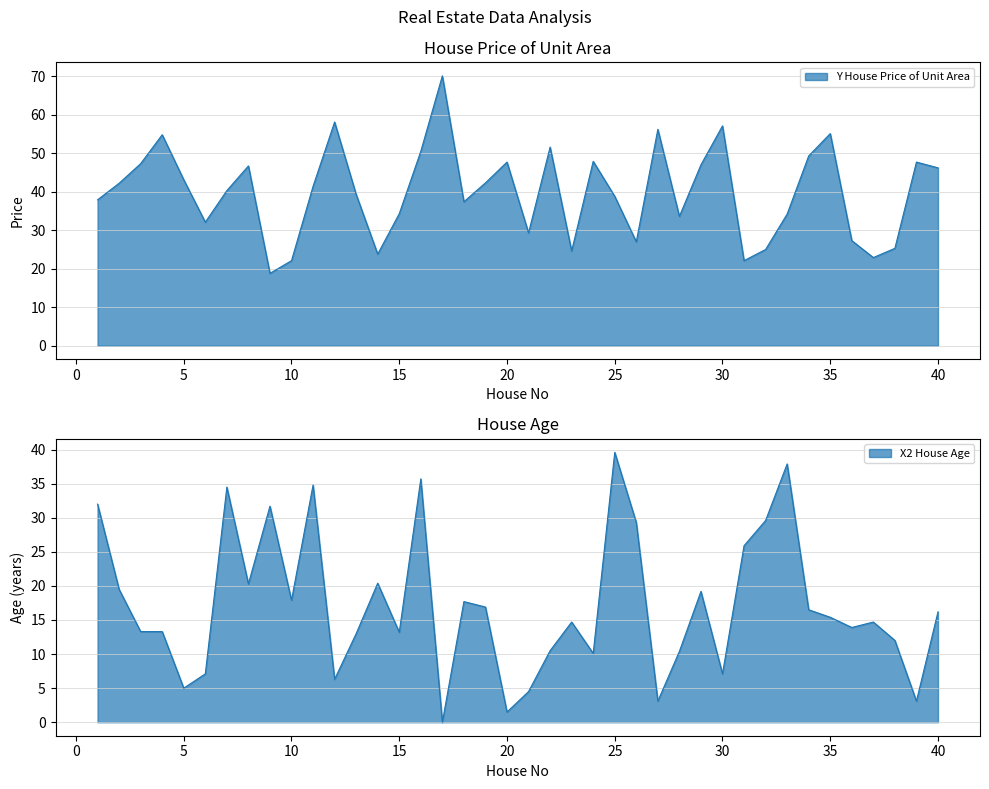

The Y House Price of Unit Area series shows 25.3 at 38. True or false?

True